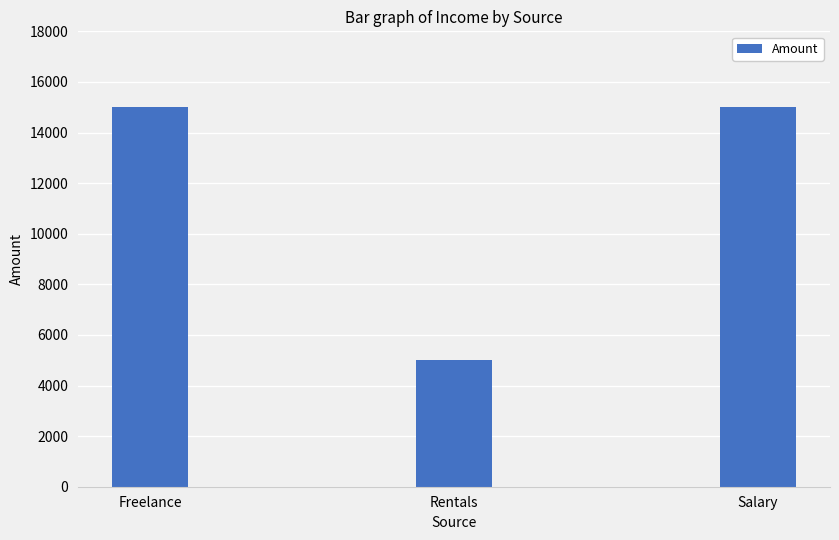

What is the change in value from Rentals to Salary?

+10000